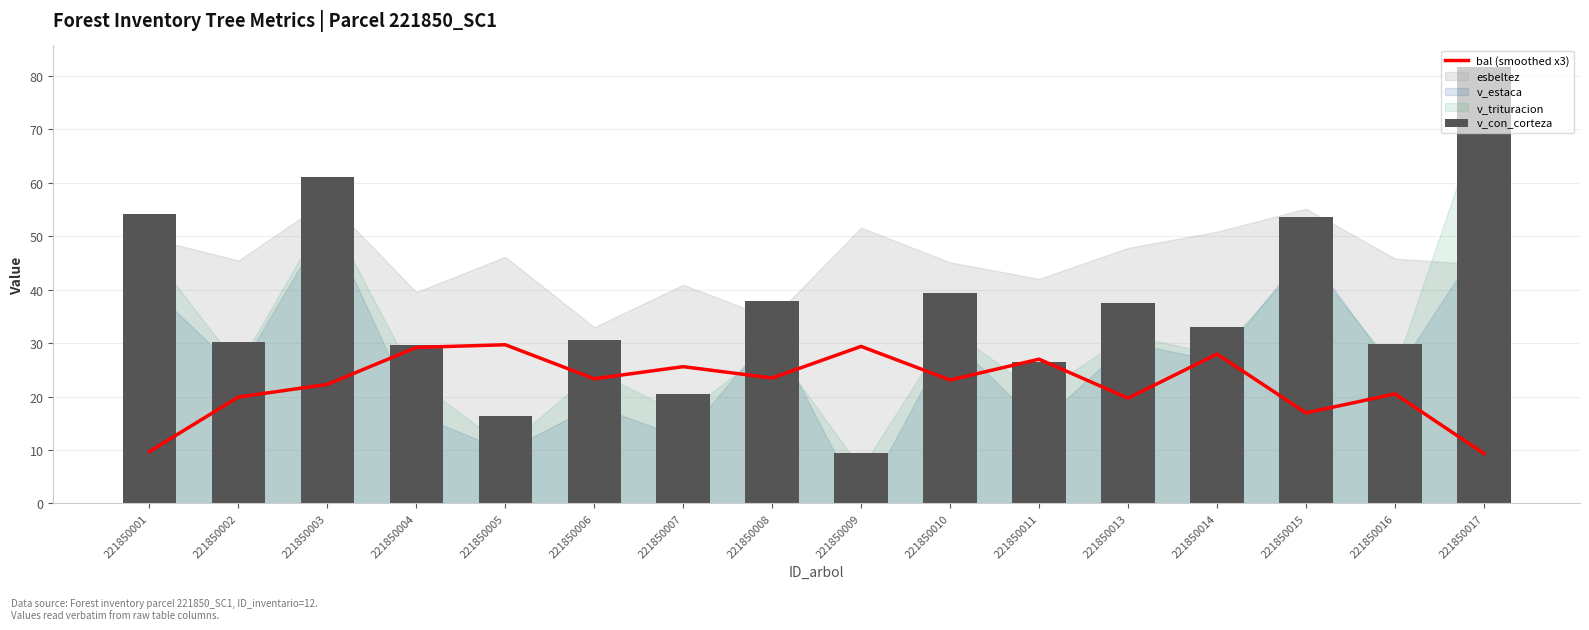

The value of v_con_corteza at 221850005 is 16.4. True or false?

True